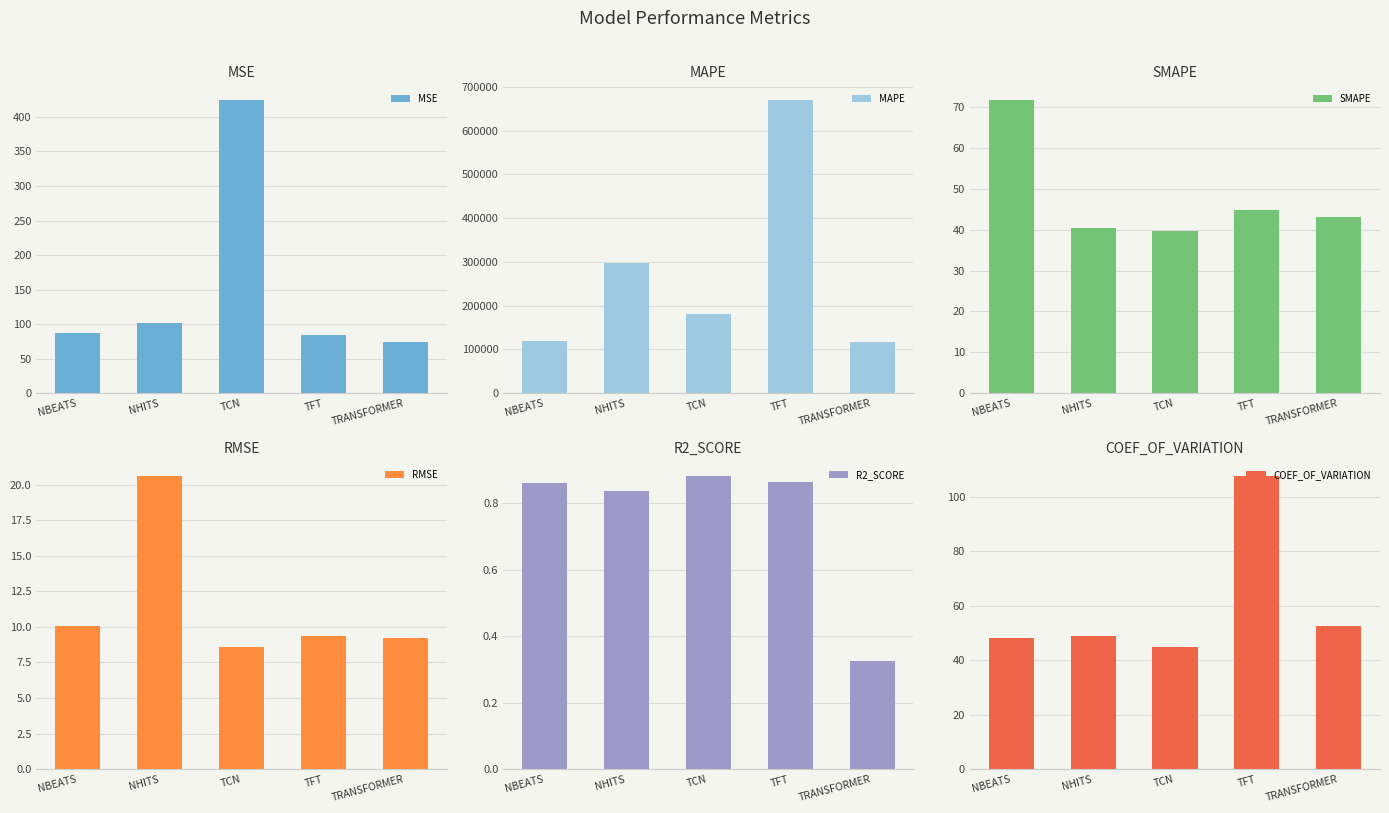

Reading left to right, extract all data points from this chart.

MSE: NBEATS=87.4	NHITS=101.9	TCN=424.4	TFT=85.0	TRANSFORMER=74.3
MAPE: NBEATS=119760.7	NHITS=297898.1	TCN=180120.5	TFT=669676.8	TRANSFORMER=116808.3
SMAPE: NBEATS=71.7	NHITS=40.4	TCN=39.8	TFT=44.8	TRANSFORMER=43.0
RMSE: NBEATS=10.1	NHITS=20.6	TCN=8.6	TFT=9.3	TRANSFORMER=9.2
R2_SCORE: NBEATS=0.9	NHITS=0.8	TCN=0.9	TFT=0.9	TRANSFORMER=0.3
COEF_OF_VARIATION: NBEATS=48.2	NHITS=48.9	TCN=45.1	TFT=107.7	TRANSFORMER=52.8